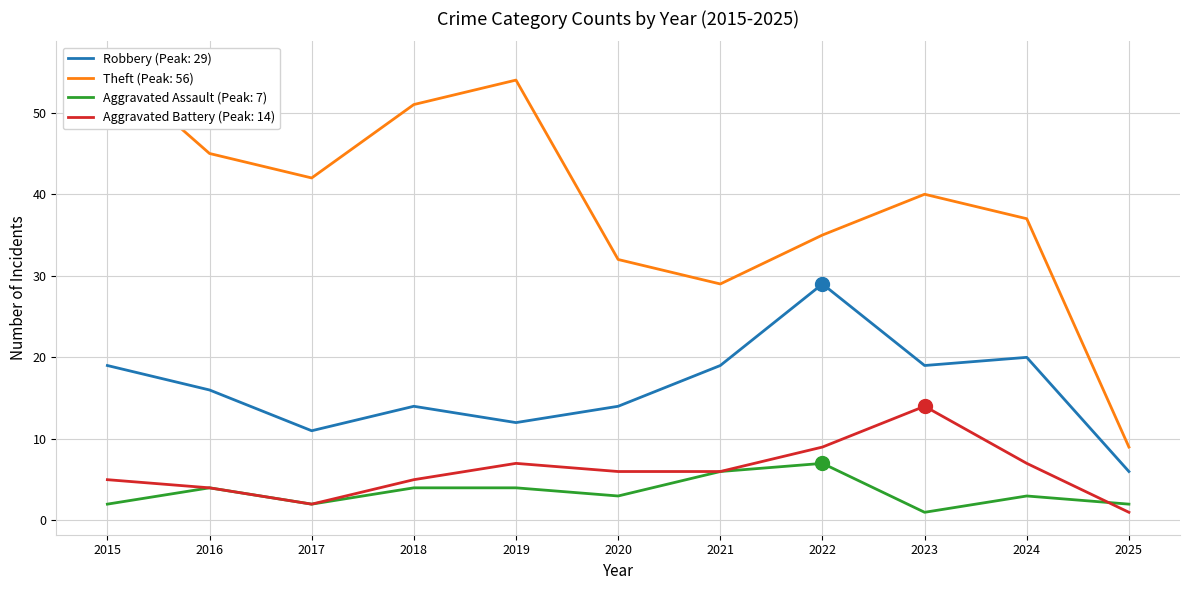

Count the number of categories in the chart.

11